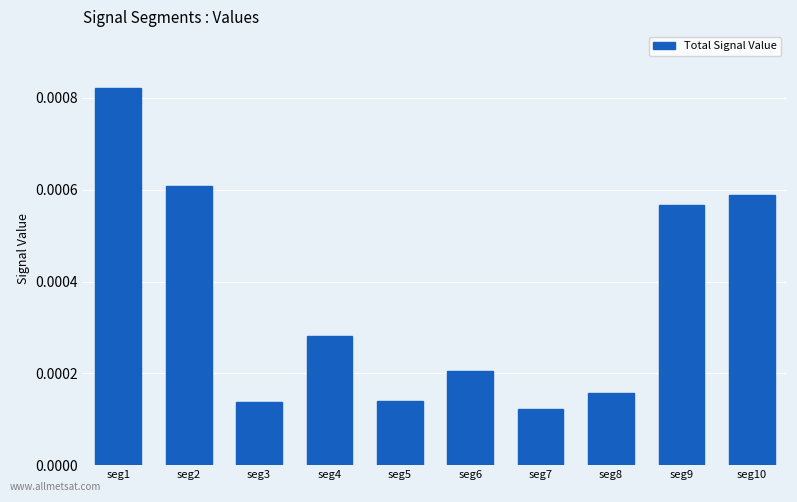

Is it true that the value at seg5 is 0.0?

False